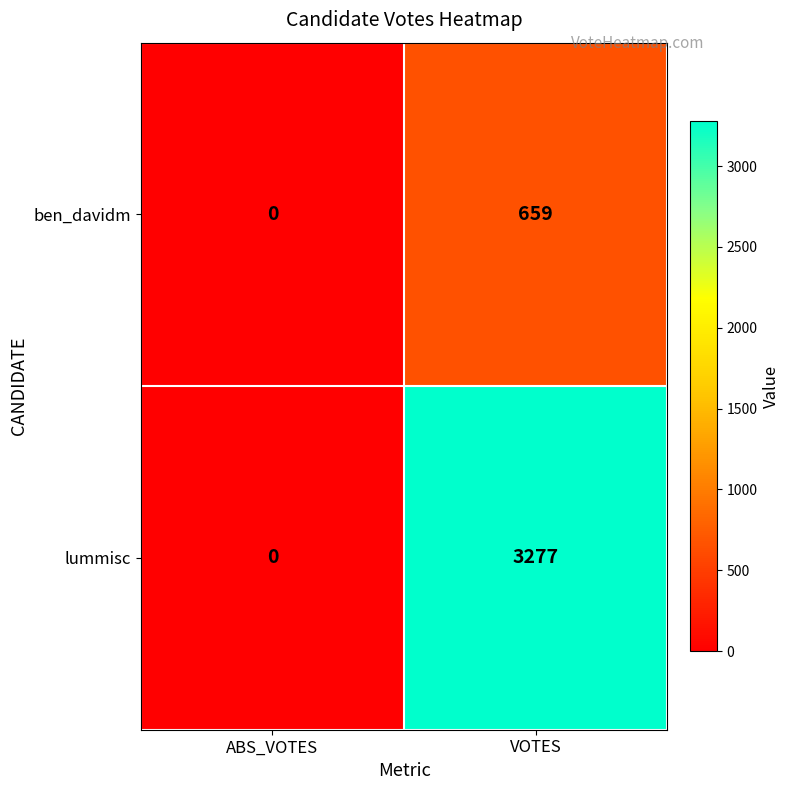

Rank the series by their maximum value, from highest to lowest.

lummisc, ben_davidm